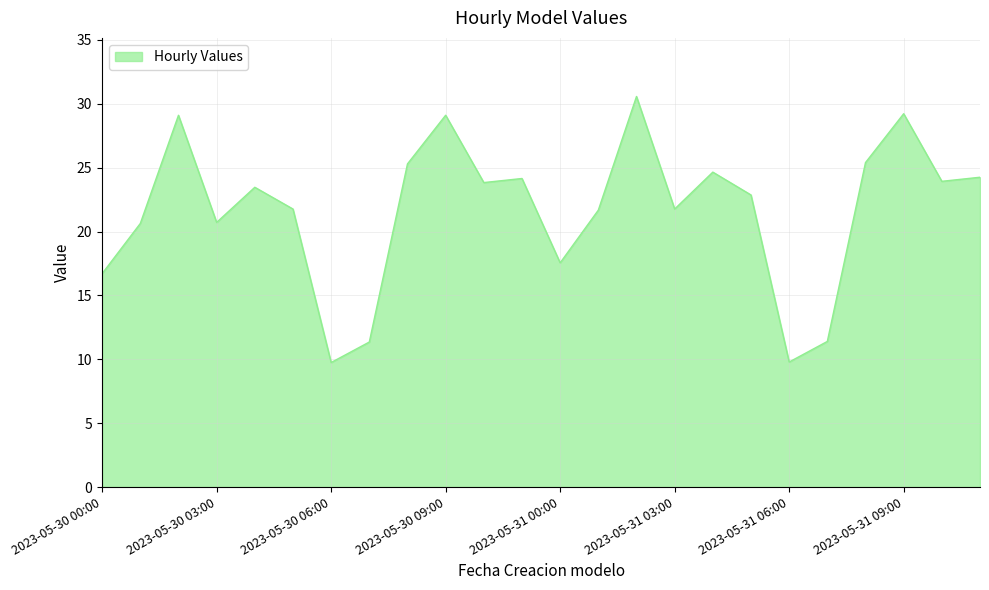

What is the minimum value shown in the chart?

9.7